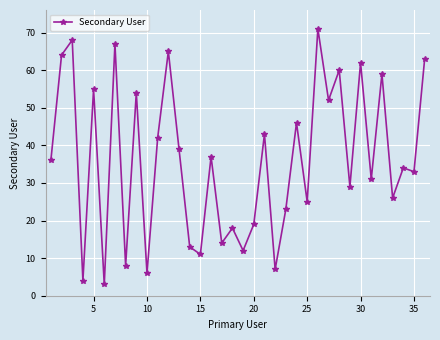

What is the maximum value shown in the chart?

71